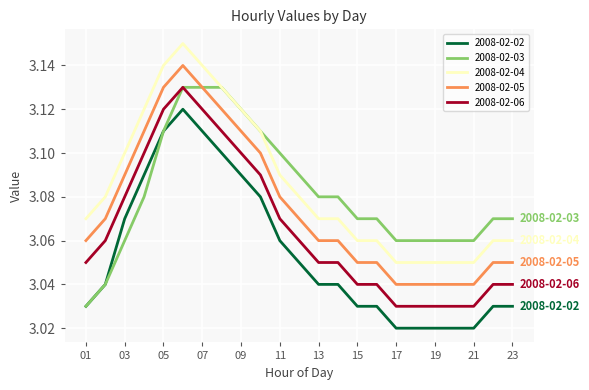

True or false: 2008-02-04 and 2008-02-05 cross at least once.

False